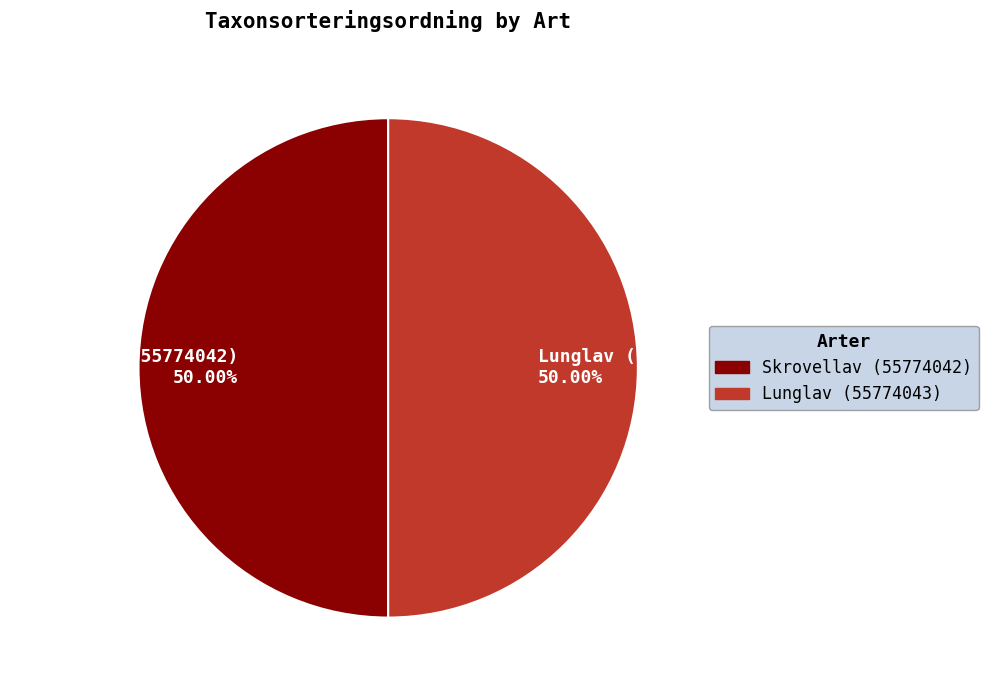

Approximately how many times larger is the value at Lunglav (55774043) 50.00% compared to Skrovellav (55774042) 50.00%?

1.0